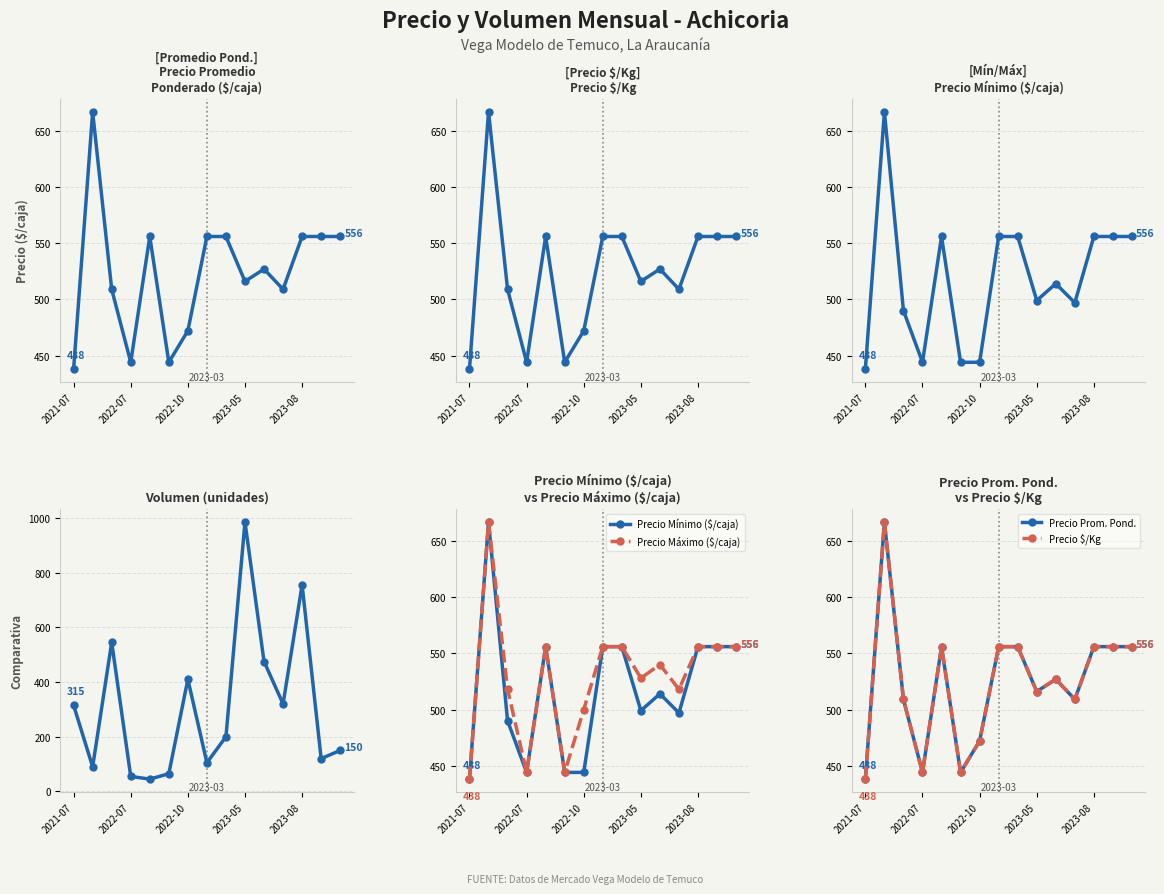

Reading left to right, what are all the values shown in this chart?

Precio Promedio
Ponderado ($/caja): 438	667	509	444	556	444	472	556	556	516	527	509	556	556	556
Precio $/Kg: 438	667	509	444	556	444	472	556	556	516	527	509	556	556	556
Precio Mínimo ($/caja): 438	667	490	444	556	444	444	556	556	499	514	497	556	556	556
Volumen (unidades): 315	90	545	55	45	65	410	105	200	985	475	320	755	120	150
Precio Máximo ($/caja): 438	667	518	444	556	444	500	556	556	528	540	518	556	556	556
Precio Prom. Pond.: 438	667	509	444	556	444	472	556	556	516	527	509	556	556	556